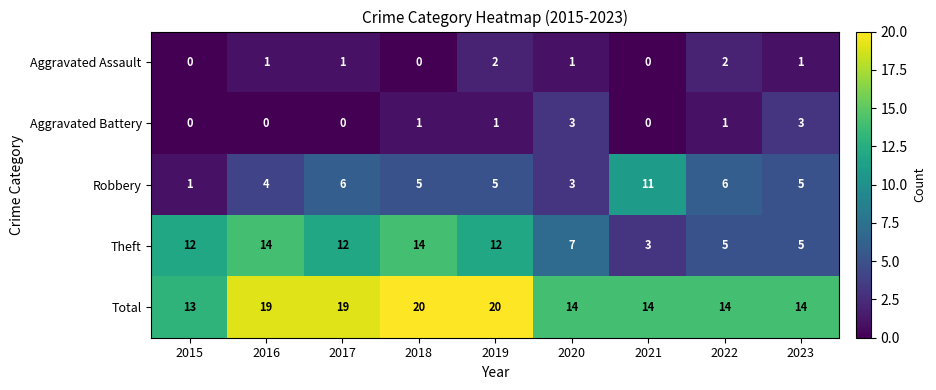

What is the highest value of the Total series?

20